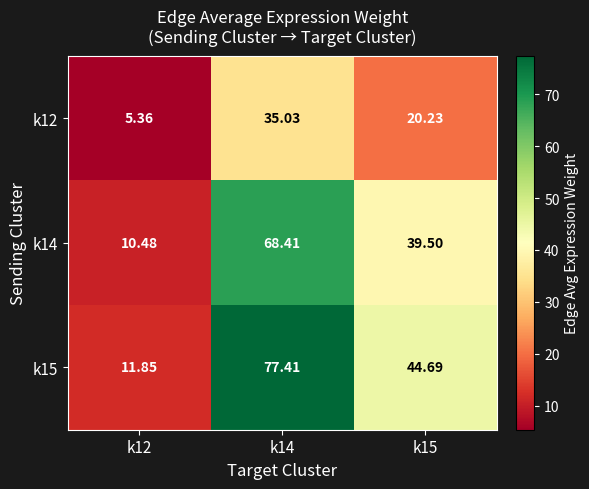

Is the value of k12 at k15 greater than the value of k14 at k12?

Yes